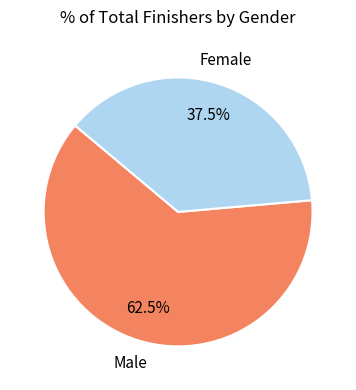

Is there a majority slice in this chart?

Yes